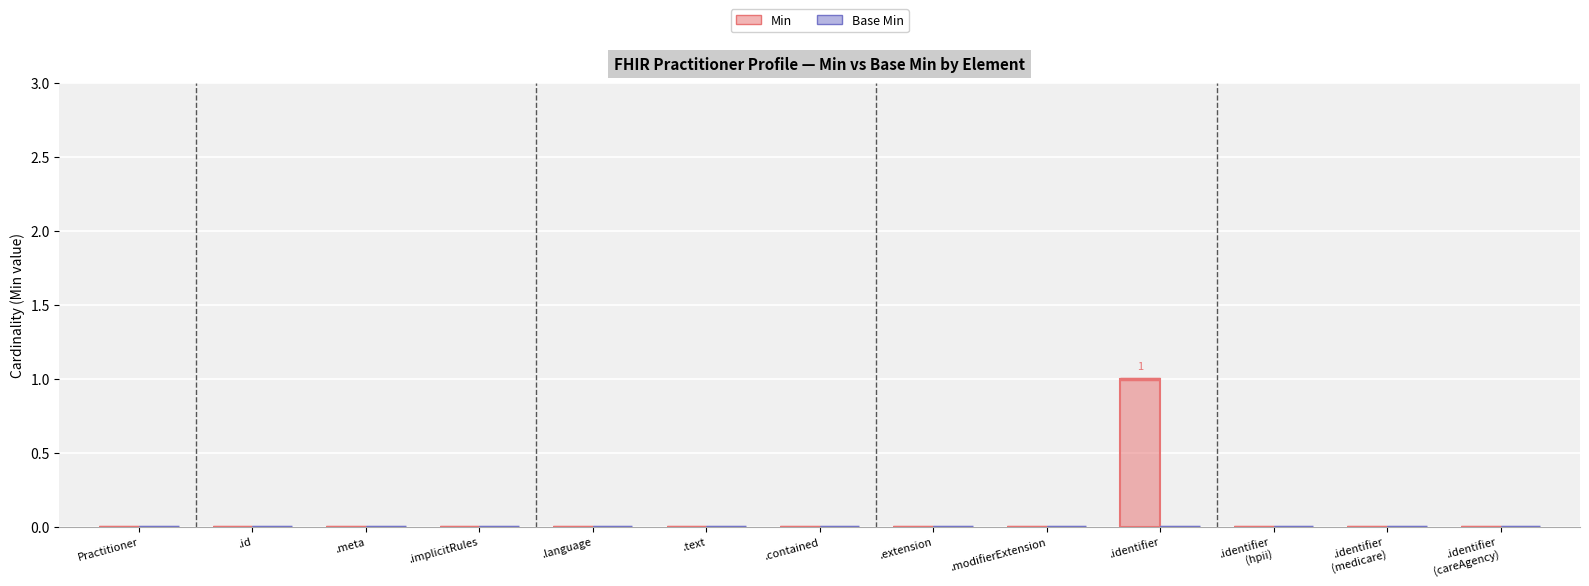

True or false: the data shows 0 at .text.

True